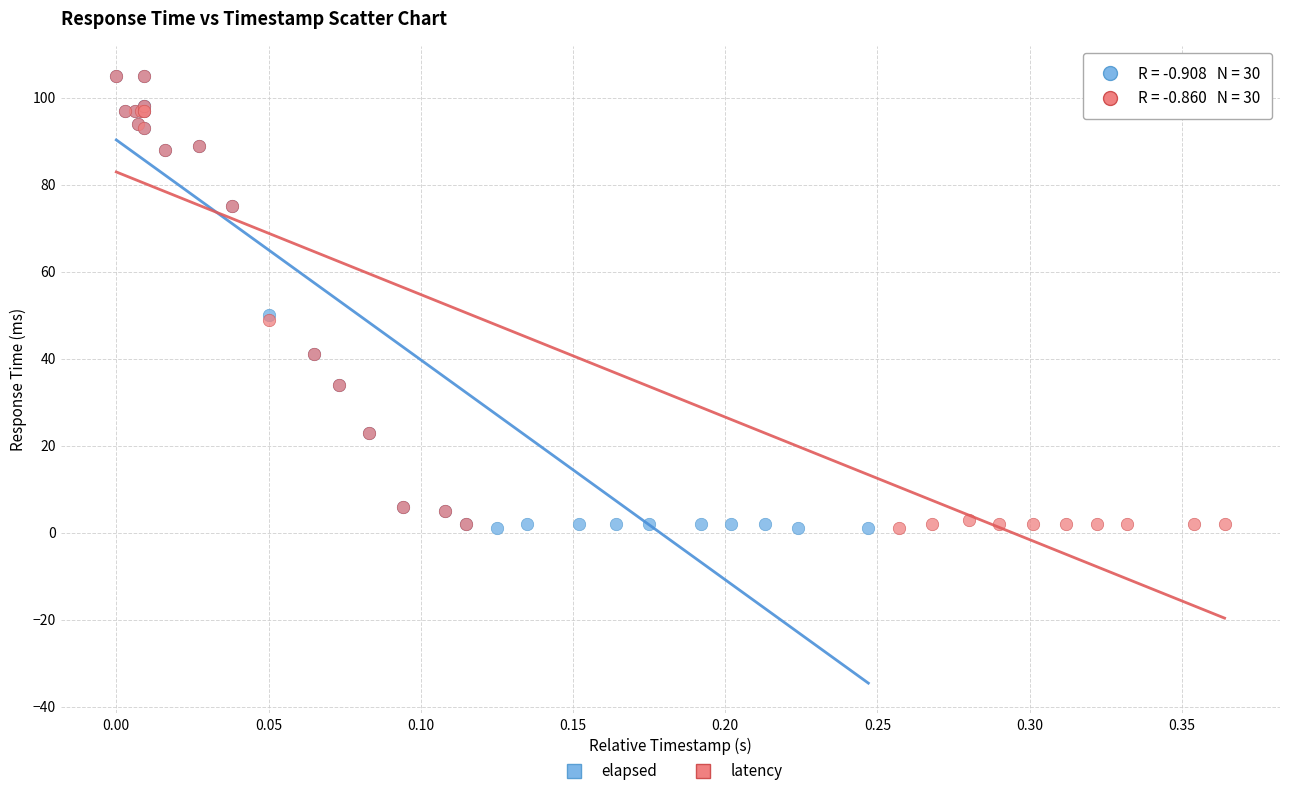

What are all the series names shown in the legend?

elapsed, latency